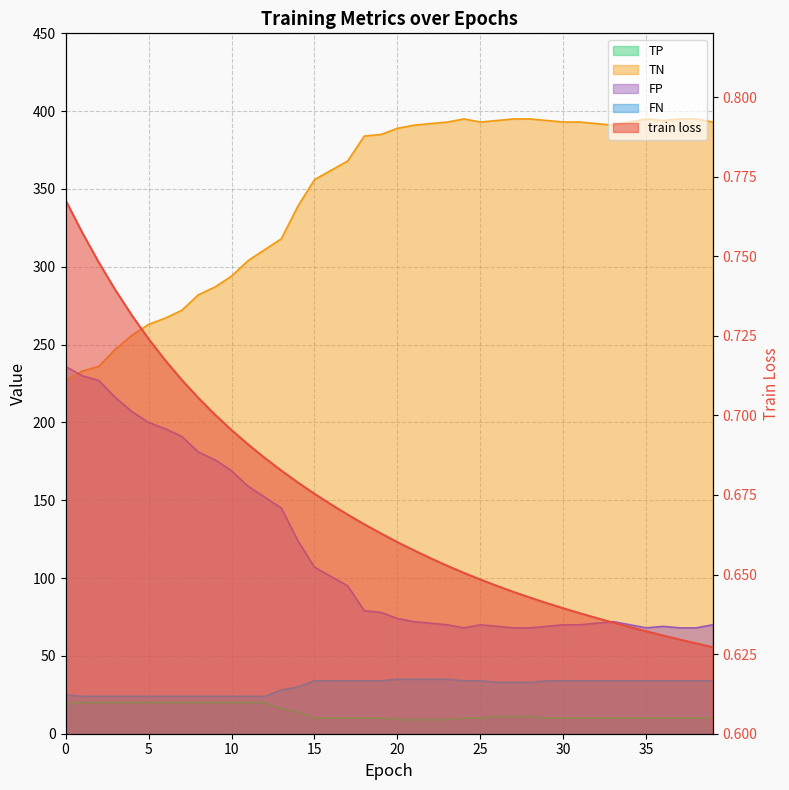

Reading right to left, extract all data points from this chart.

train loss: 39=0.6	38=0.6	37=0.6	36=0.6	35=0.6	34=0.6	33=0.6	32=0.6	31=0.6	30=0.6	29=0.6	28=0.6	27=0.6	26=0.6	25=0.6	24=0.7	23=0.7	22=0.7	21=0.7	20=0.7	19=0.7	18=0.7	17=0.7	16=0.7	15=0.7	14=0.7	13=0.7	12=0.7	11=0.7	10=0.7	9=0.7	8=0.7	7=0.7	6=0.7	5=0.7	4=0.7	3=0.7	2=0.7	1=0.8	0=0.8
TP: 39=10.0	38=10.0	37=10.0	36=10.0	35=10.0	34=10.0	33=10.0	32=10.0	31=10.0	30=10.0	29=10.0	28=11.0	27=11.0	26=11.0	25=10.0	24=10.0	23=9.0	22=9.0	21=9.0	20=9.0	19=10.0	18=10.0	17=10.0	16=10.0	15=10.0	14=14.0	13=16.0	12=20.0	11=20.0	10=20.0	9=20.0	8=20.0	7=20.0	6=20.0	5=20.0	4=20.0	3=20.0	2=20.0	1=20.0	0=19.0
TN: 39=393.0	38=395.0	37=395.0	36=394.0	35=395.0	34=393.0	33=391.0	32=392.0	31=393.0	30=393.0	29=394.0	28=395.0	27=395.0	26=394.0	25=393.0	24=395.0	23=393.0	22=392.0	21=391.0	20=389.0	19=385.0	18=384.0	17=368.0	16=362.0	15=356.0	14=339.0	13=318.0	12=311.0	11=304.0	10=294.0	9=287.0	8=282.0	7=272.0	6=267.0	5=263.0	4=256.0	3=247.0	2=236.0	1=233.0	0=227.0
FP: 39=70.0	38=68.0	37=68.0	36=69.0	35=68.0	34=70.0	33=72.0	32=71.0	31=70.0	30=70.0	29=69.0	28=68.0	27=68.0	26=69.0	25=70.0	24=68.0	23=70.0	22=71.0	21=72.0	20=74.0	19=78.0	18=79.0	17=95.0	16=101.0	15=107.0	14=124.0	13=145.0	12=152.0	11=159.0	10=169.0	9=176.0	8=181.0	7=191.0	6=196.0	5=200.0	4=207.0	3=216.0	2=227.0	1=230.0	0=236.0
FN: 39=34.0	38=34.0	37=34.0	36=34.0	35=34.0	34=34.0	33=34.0	32=34.0	31=34.0	30=34.0	29=34.0	28=33.0	27=33.0	26=33.0	25=34.0	24=34.0	23=35.0	22=35.0	21=35.0	20=35.0	19=34.0	18=34.0	17=34.0	16=34.0	15=34.0	14=30.0	13=28.0	12=24.0	11=24.0	10=24.0	9=24.0	8=24.0	7=24.0	6=24.0	5=24.0	4=24.0	3=24.0	2=24.0	1=24.0	0=25.0